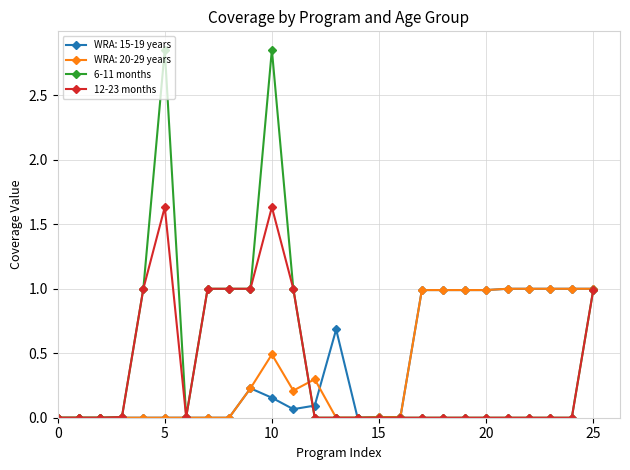

How many interior local peaks does the 6-11 months series have?

2